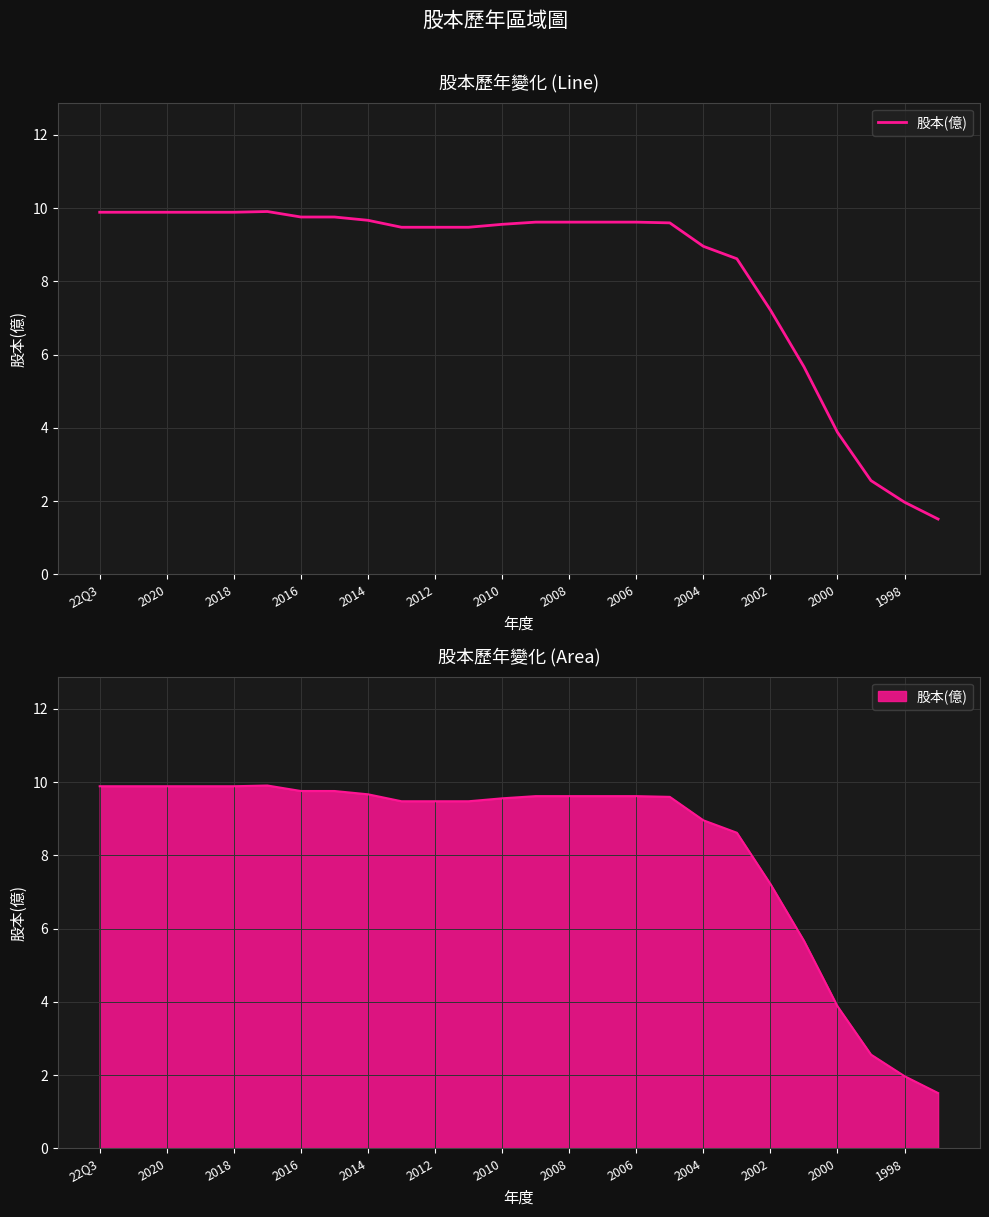

How many lines are shown in the chart?

1